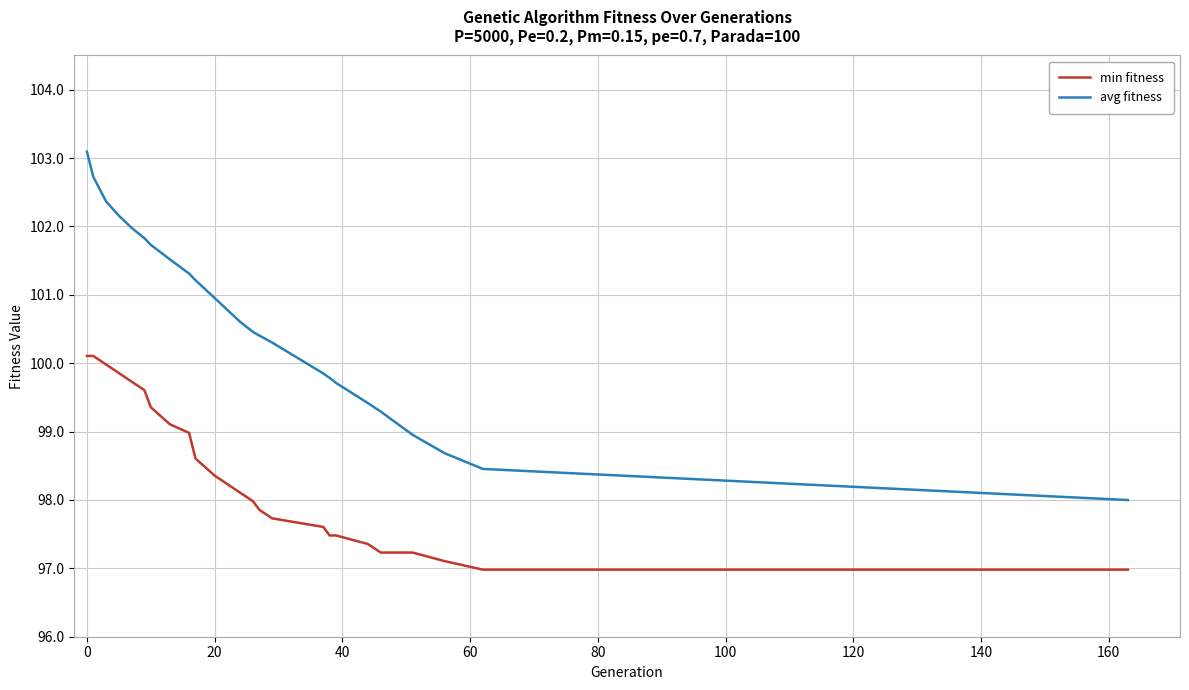

What is the average value of the avg fitness series?

100.6